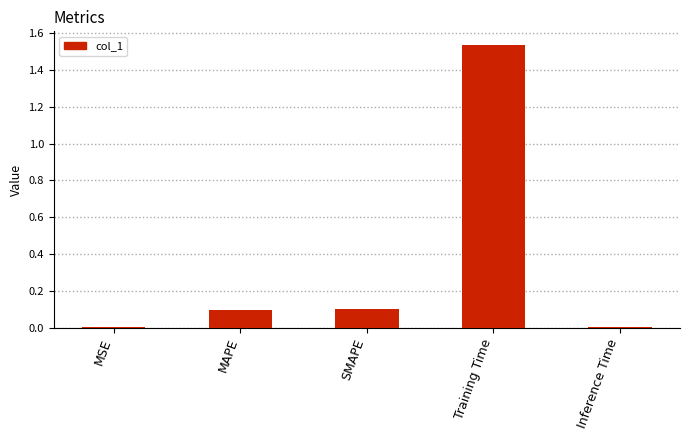

What is the sum of the values at Training Time and SMAPE?

1.6